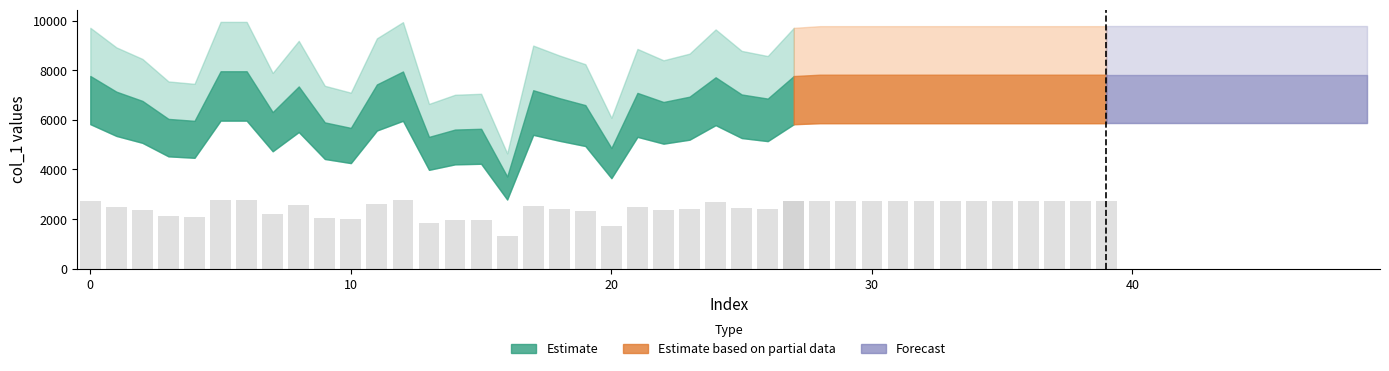

Which label corresponds to the smallest value in the chart?

16